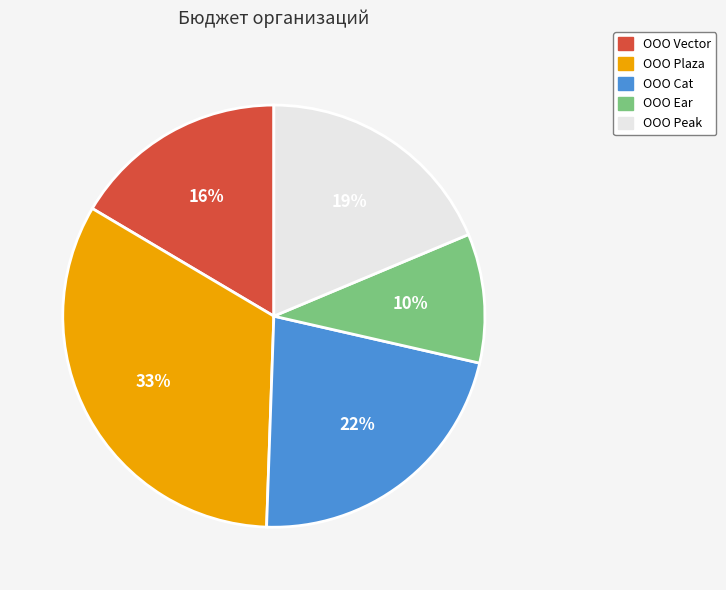

To the nearest percent, what is the difference between the ООО Plaza and ООО Cat slice percentages?

11%